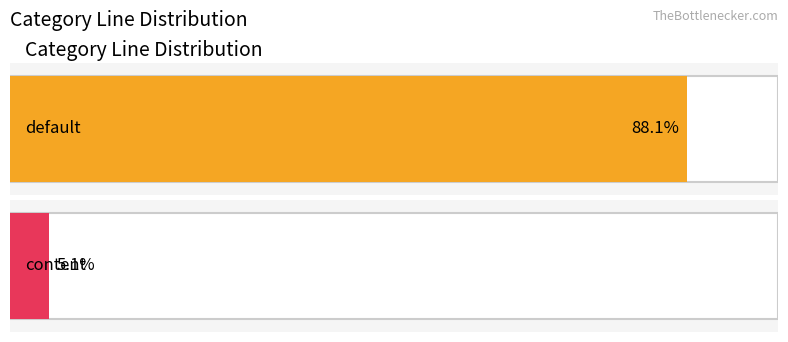

At which label is the value closest to 27?

content